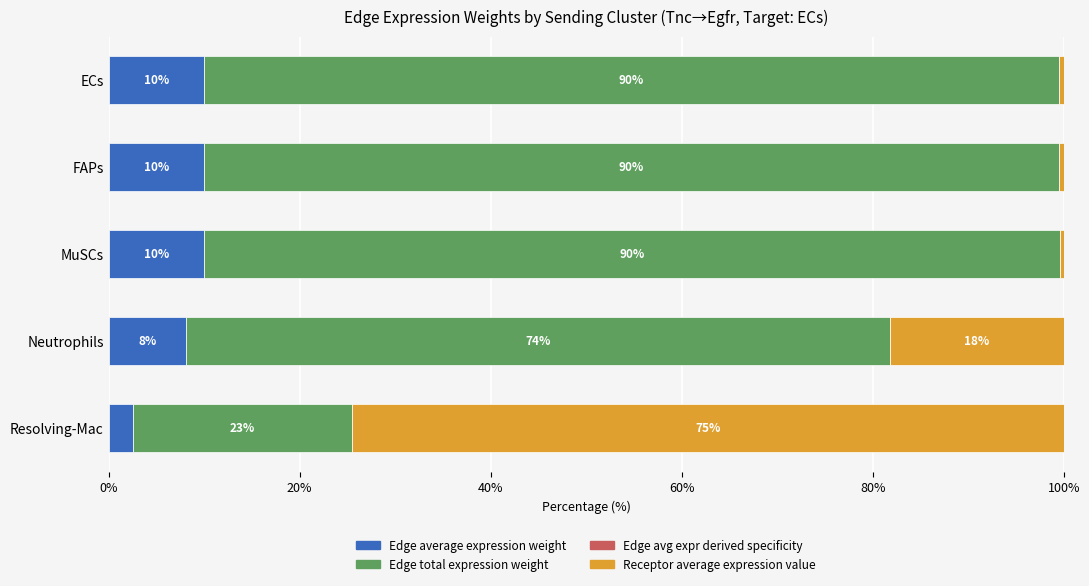

What is the total value across all series at MuSCs?

100.0